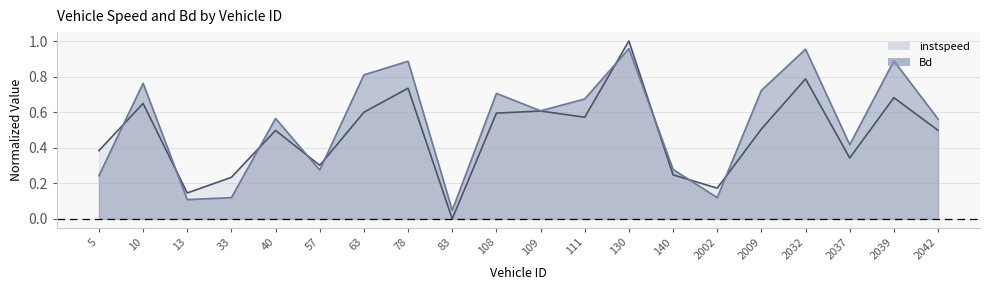

Is the value of Bd at 109 greater than the value of instspeed at 83?

Yes